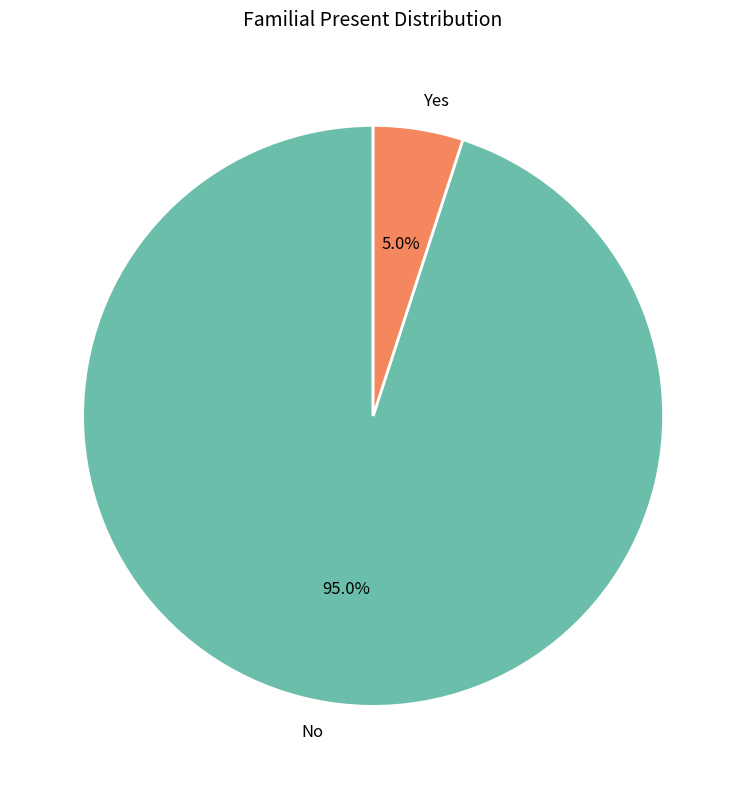

Which category has the smallest portion of the pie?

Yes